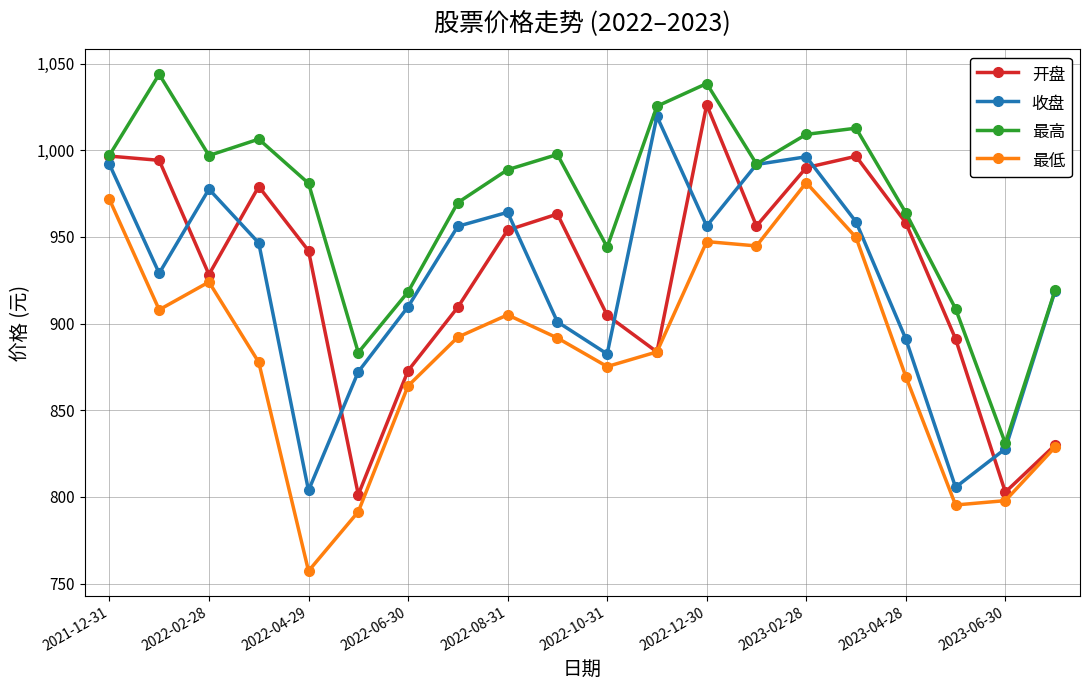

True or false: 收盘 has more than 2 points higher than both neighbors.

True